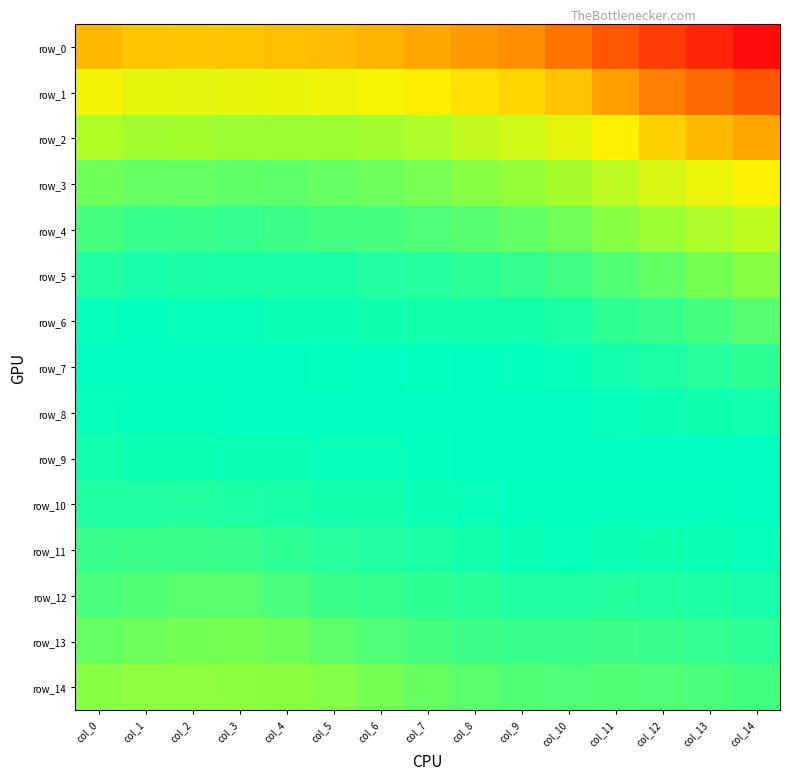

Is the value of row_6 at col_2 greater than the value of row_5 at col_5?

Yes